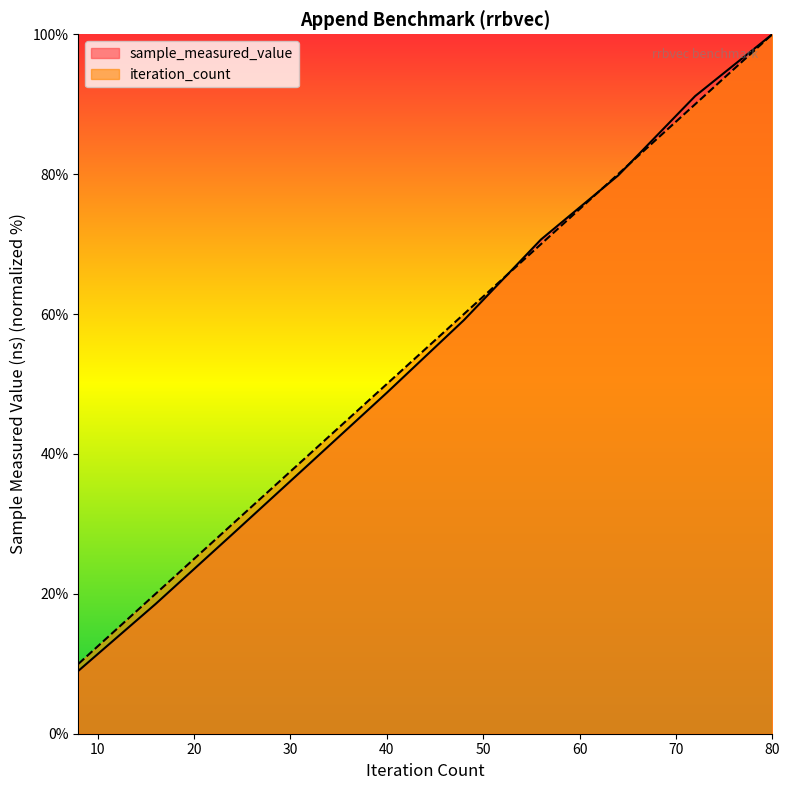

Where do sample_measured_value and iteration_count first cross each other?

48 and 56